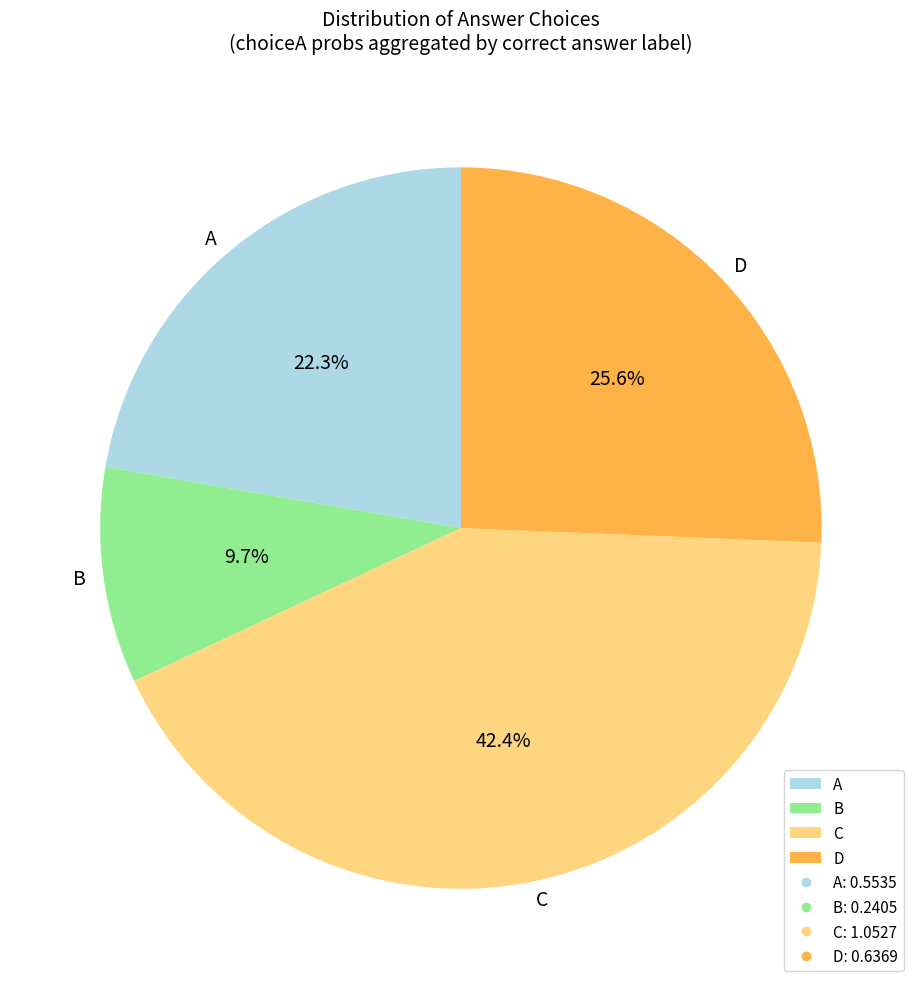

What percentage do C and A together represent?

64.7%